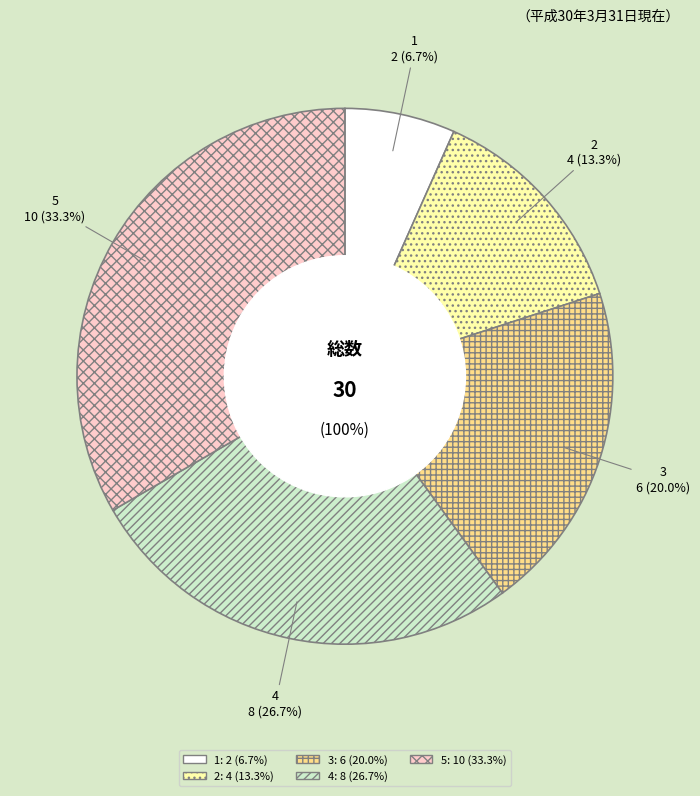

To the nearest percent, what is the combined percentage of 1 and 2?

20%